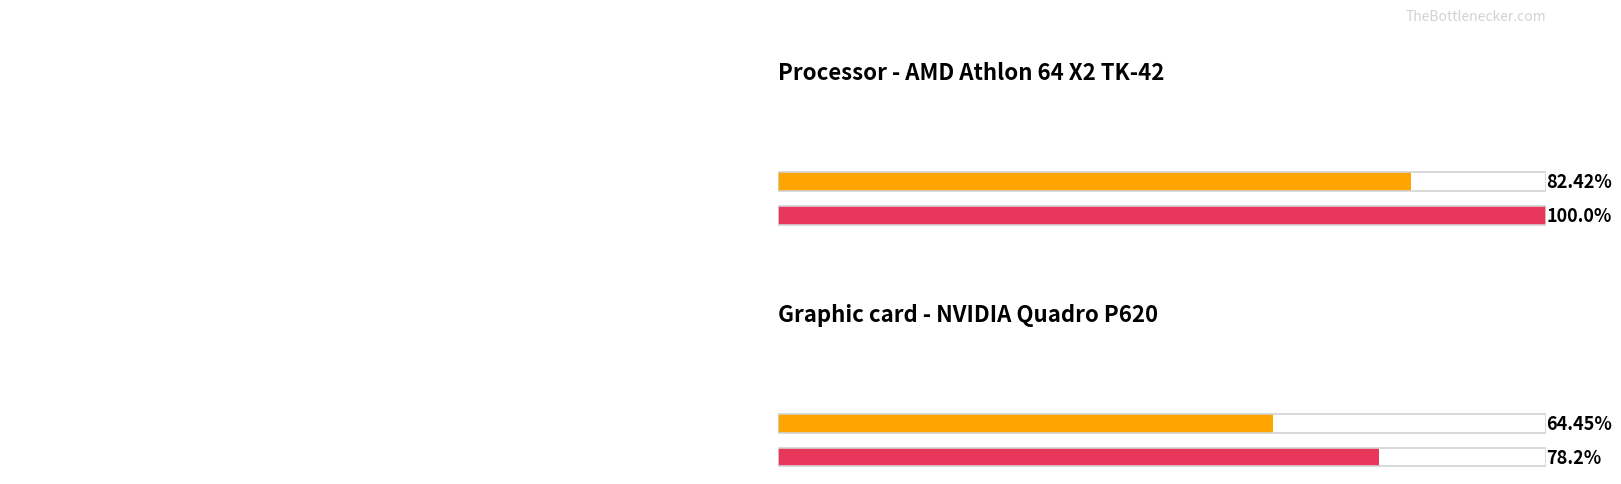

Which series has the largest range (max minus min)?

Maximum utilization